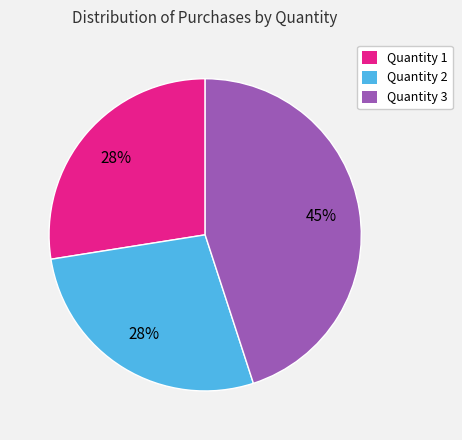

Is there a majority slice in this chart?

No